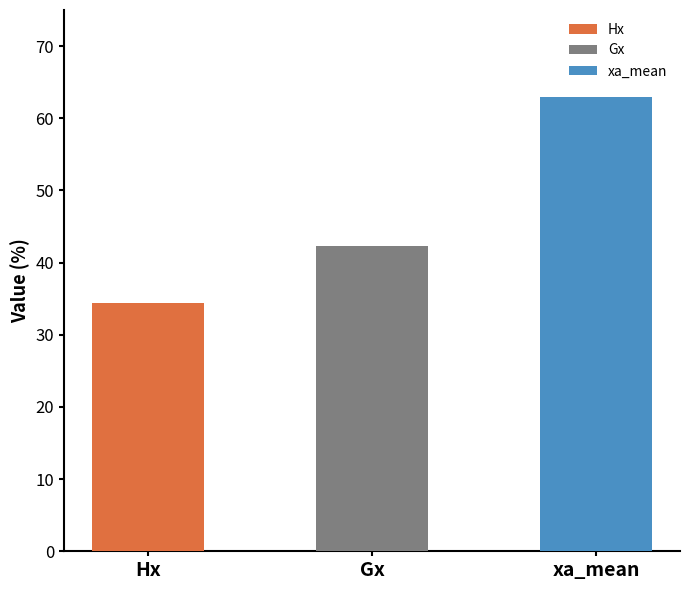

What is the label of the 1st bar from the left?

Hx